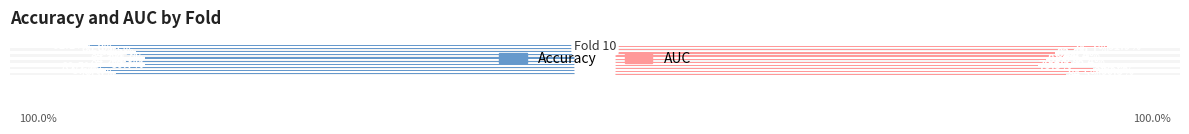

Is it true that auc equals 0.4 at 8?

False